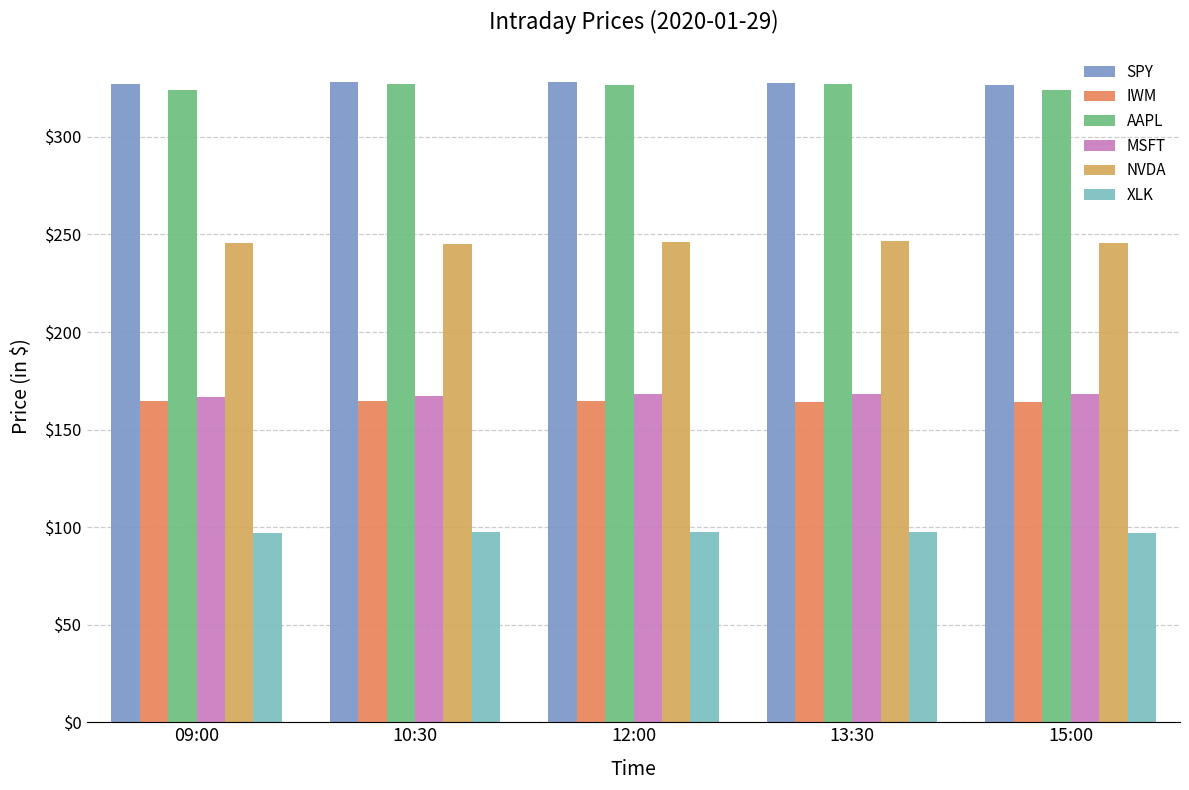

What is the spread (max minus min) of values at 10:30?

230.5